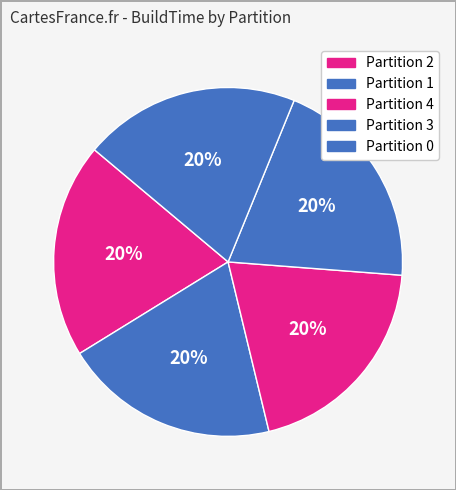

To the nearest percent, what is the combined percentage of Partition 4 and Partition 3?

40%